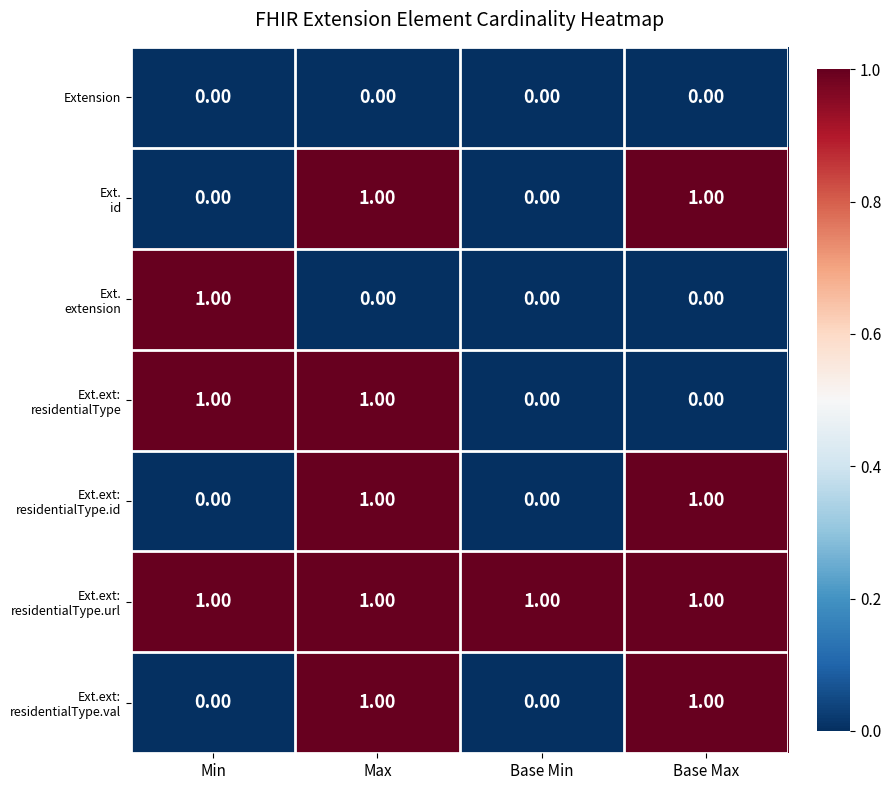

At how many categories does at least one series exceed 0?

4